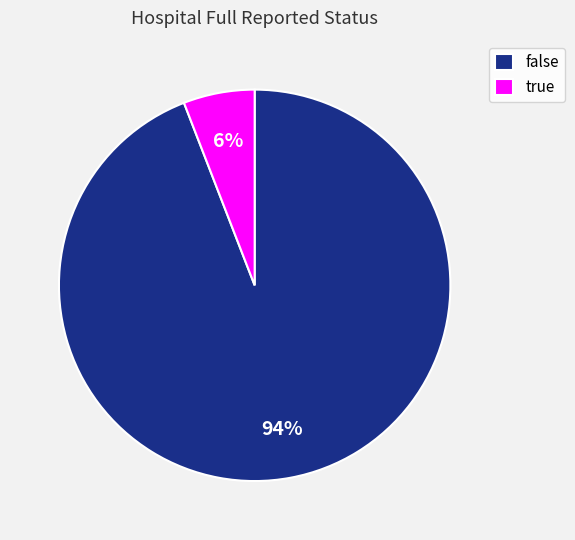

Combined, do false and true account for over 50%?

Yes